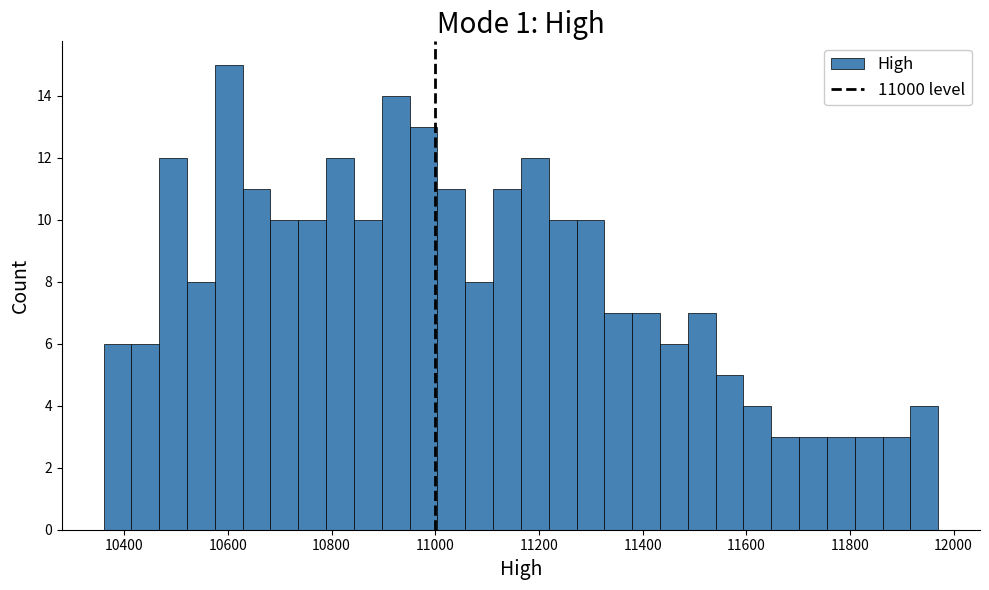

Read against the x-axis, roughly where is the centre of the tallest bar?

10600